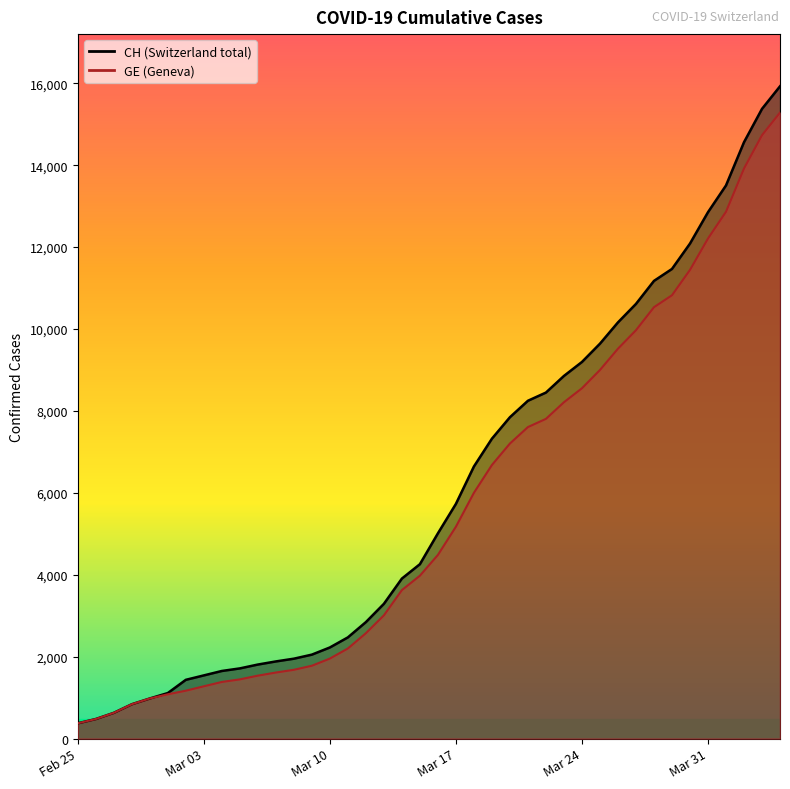

List the labels in order of CH value, smallest first.

2020-02-25, 2020-02-26, 2020-02-27, 2020-02-28, 2020-02-29, 2020-03-01, 2020-03-02, 2020-03-03, 2020-03-04, 2020-03-05, 2020-03-06, 2020-03-07, 2020-03-08, 2020-03-09, 2020-03-10, 2020-03-11, 2020-03-12, 2020-03-13, 2020-03-14, 2020-03-15, 2020-03-16, 2020-03-17, 2020-03-18, 2020-03-19, 2020-03-20, 2020-03-21, 2020-03-22, 2020-03-23, 2020-03-24, 2020-03-25, 2020-03-26, 2020-03-27, 2020-03-28, 2020-03-29, 2020-03-30, 2020-03-31, 2020-04-01, 2020-04-02, 2020-04-03, 2020-04-04